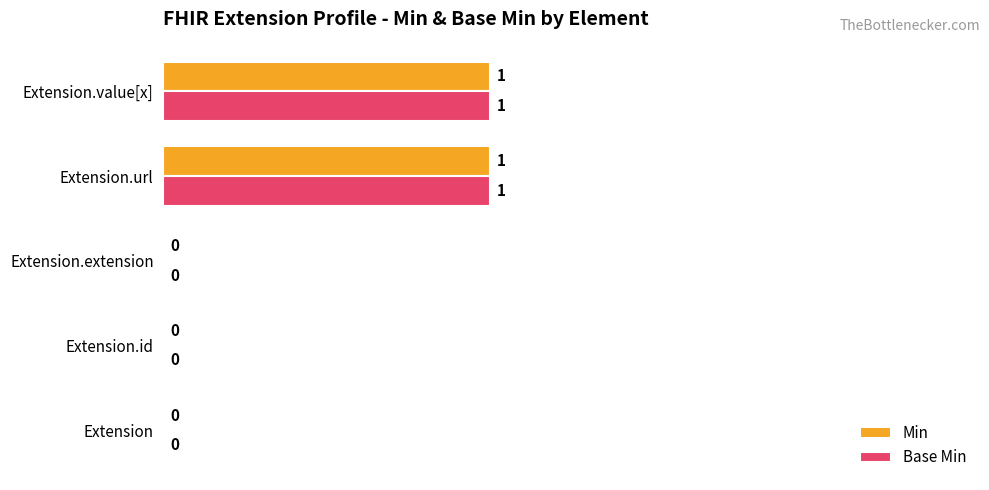

True or false: Base Min has a value of 0 at Extension.extension.

True